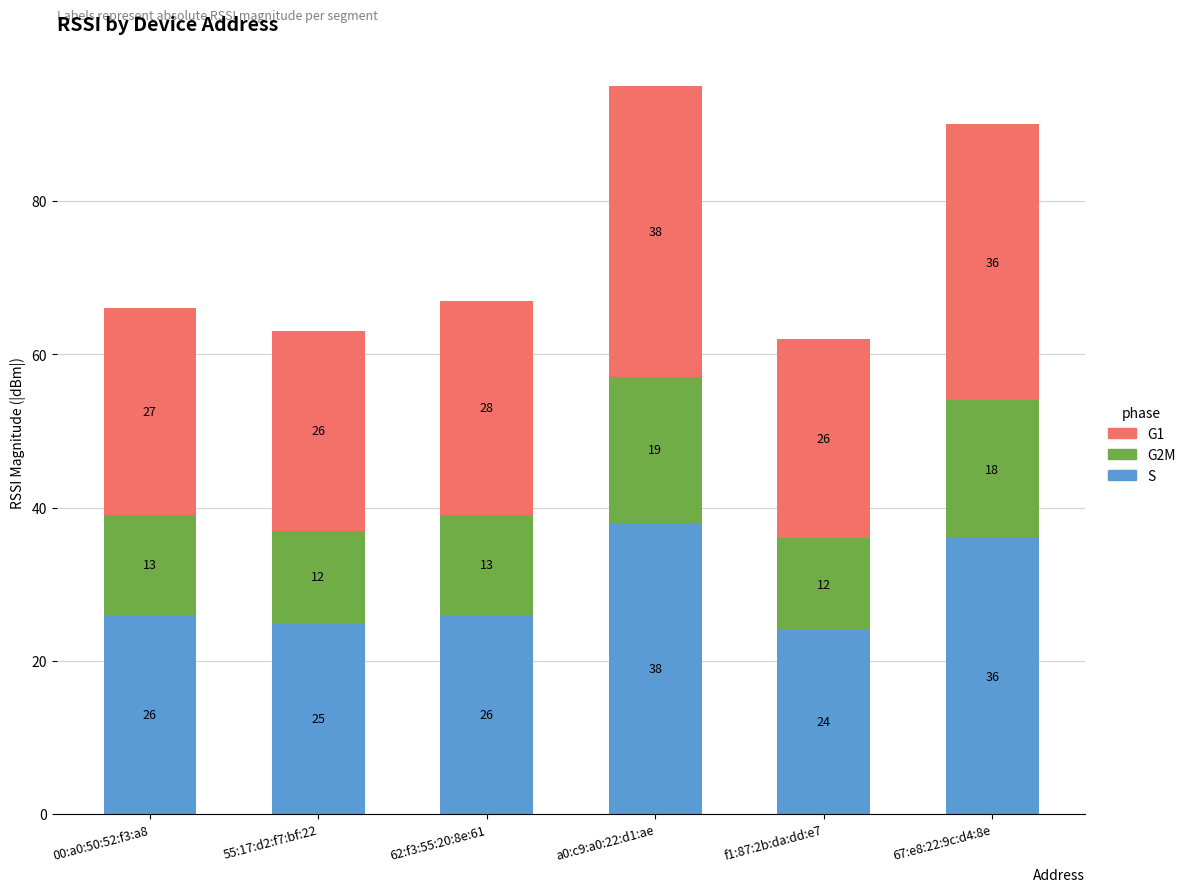

What is the total value across all series at 55:17:d2:f7:bf:22?

63